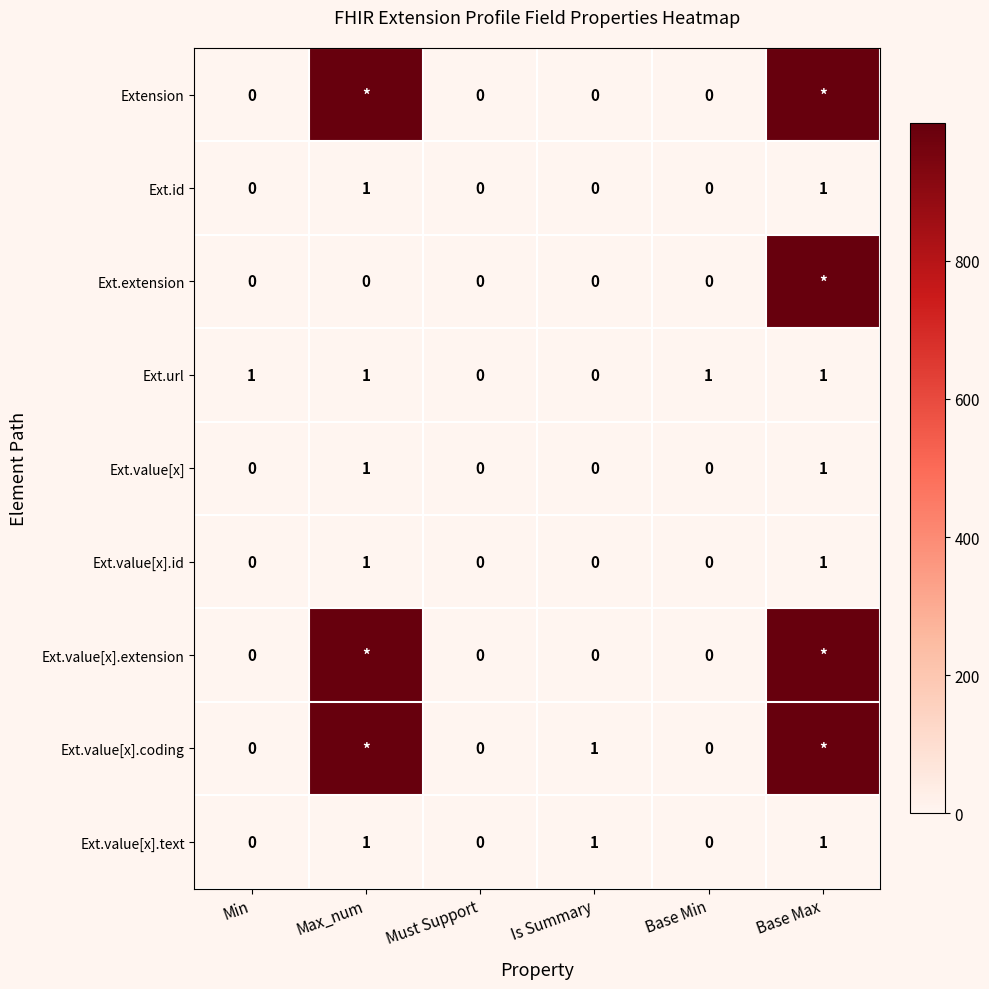

The value of Ext.value[x].text at Base Max is 1. True or false?

True